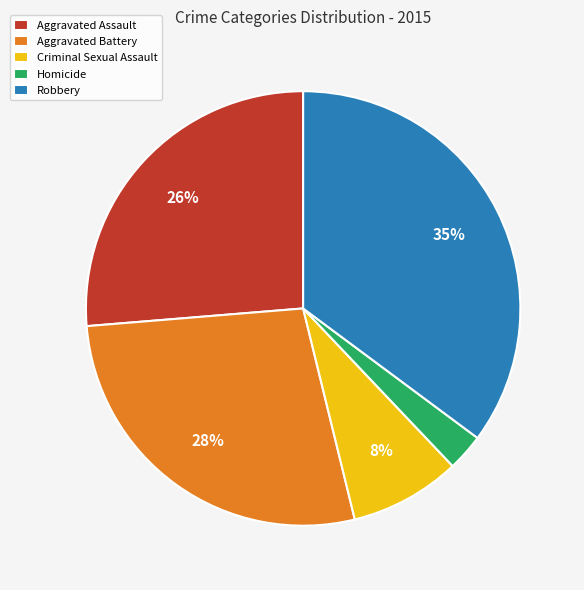

What is the smallest slice in the pie chart?

Homicide